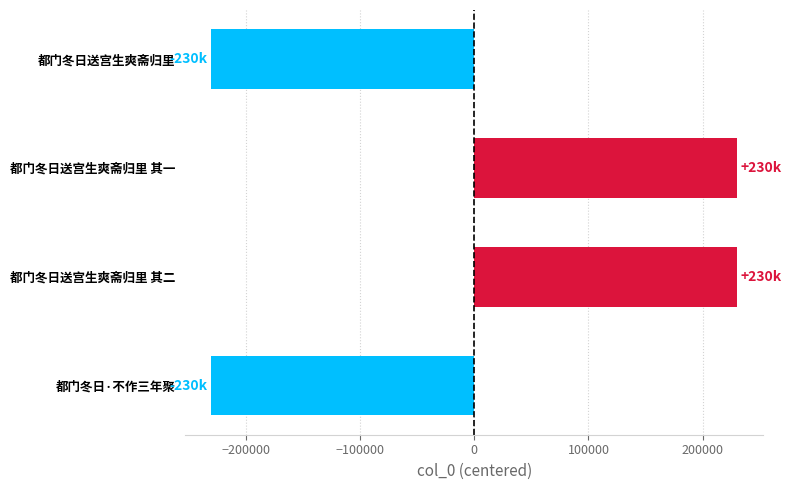

How many series are shown in this chart?

1